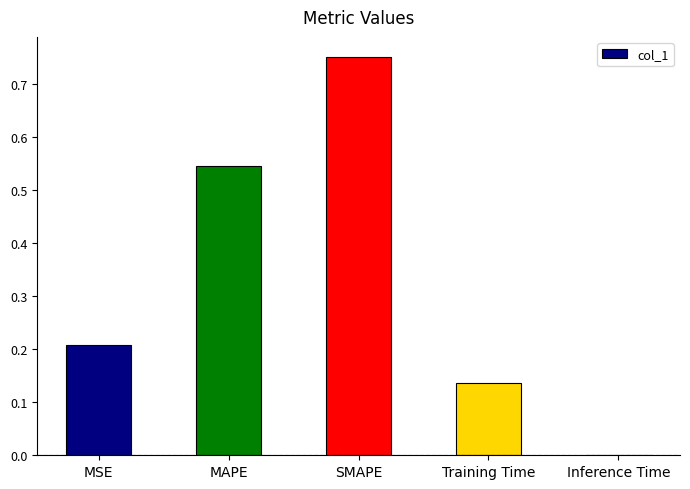

The chart shows a value of 0.2 at MAPE. True or false?

False